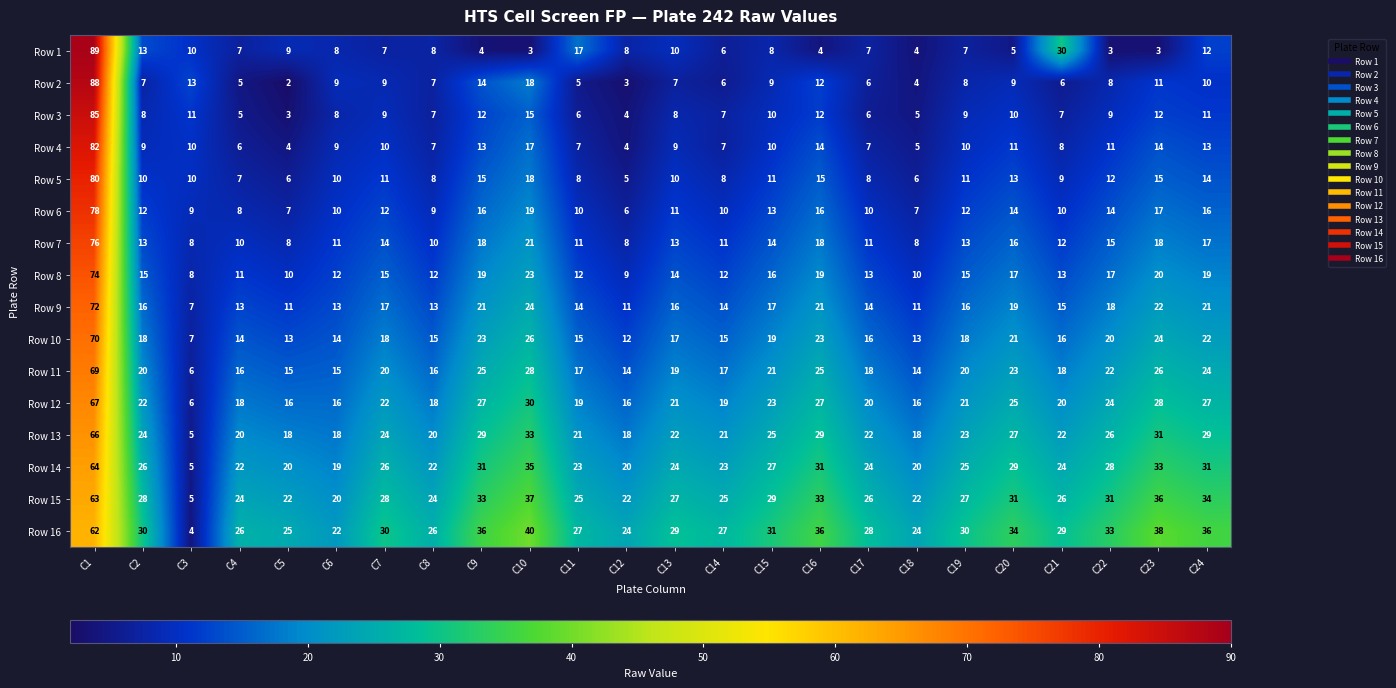

What is the total value across all series at C19?

265